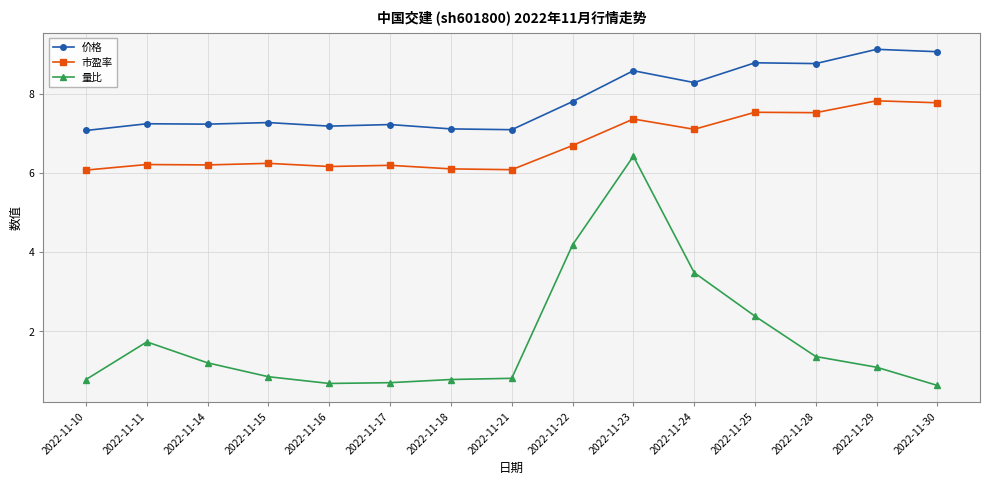

True or false: 量比 has a value of 2.4 at 2022-11-25.

True